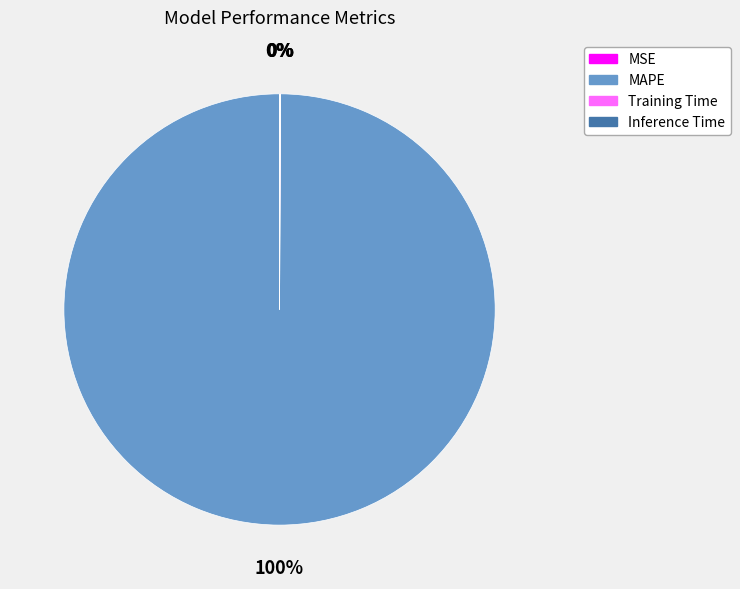

To the nearest percent, what is the average slice percentage?

25%